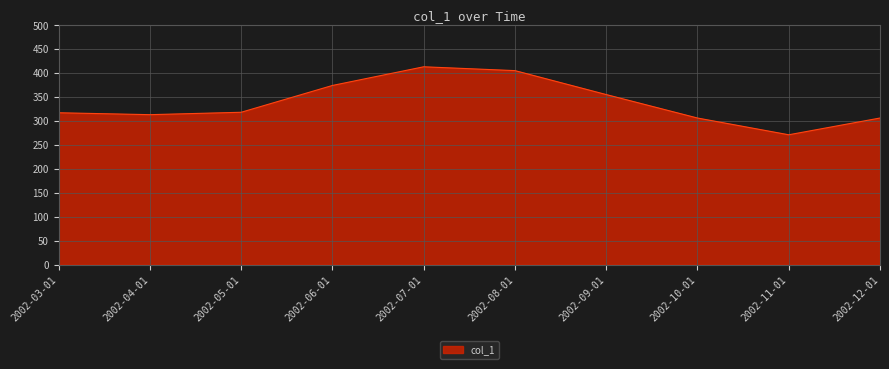

What is the difference between the values at 2002-06-01 and 2002-10-01?

68